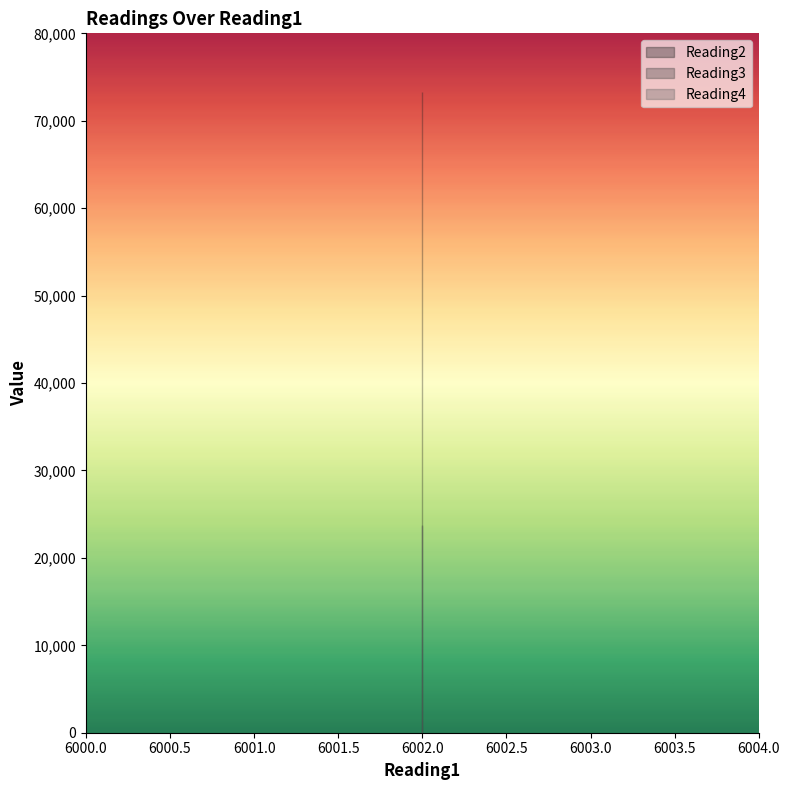

The Reading3 series shows 23784 at 6002. True or false?

True